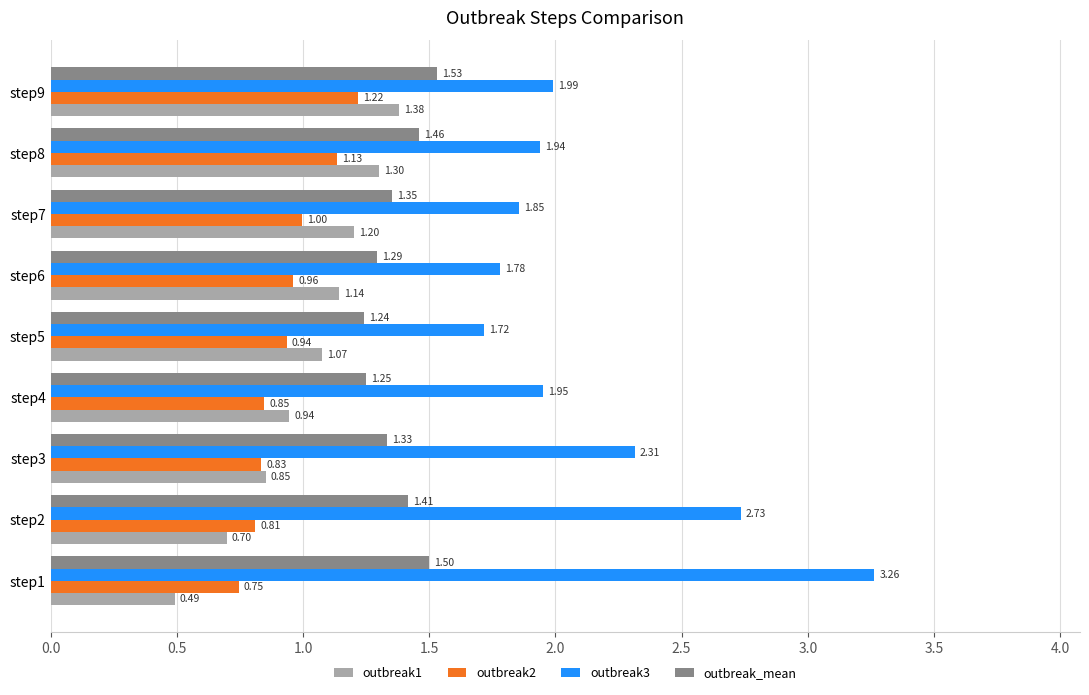

Is the value of outbreak3 at step4 greater than the value of outbreak1 at step5?

Yes